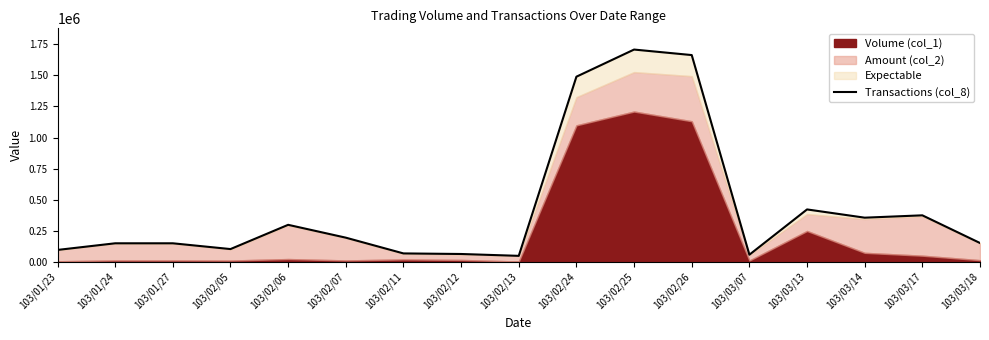

Which has a higher value, 103/02/05 or 103/02/24?

103/02/24